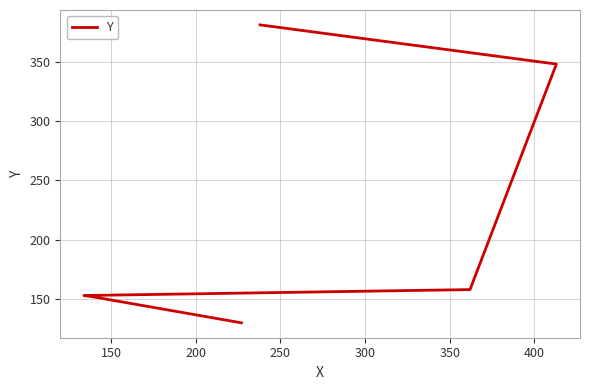

Is it true that the value at 250 is 93?

False